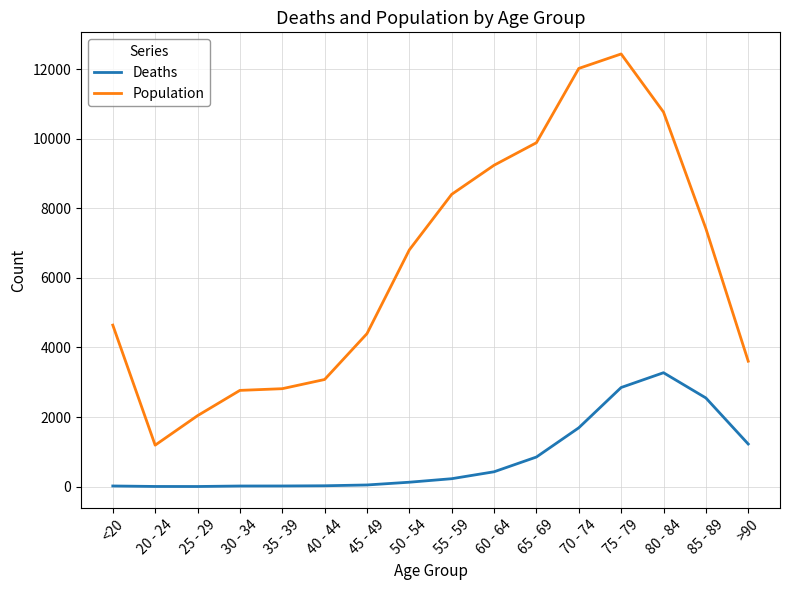

The Population series shows 6803 at 50 - 54. True or false?

True